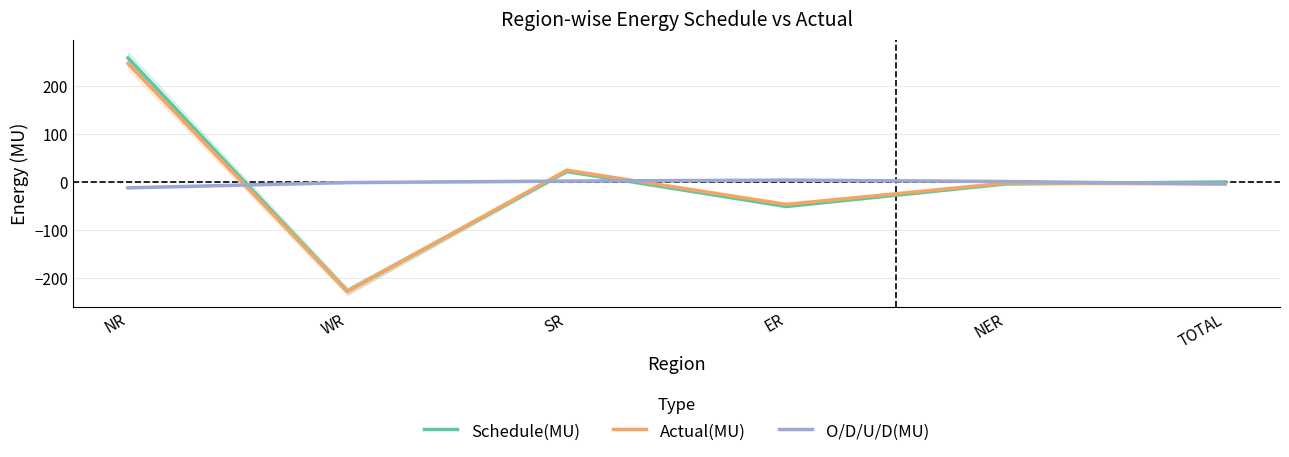

Where is the first local maximum for Actual(MU)?

SR